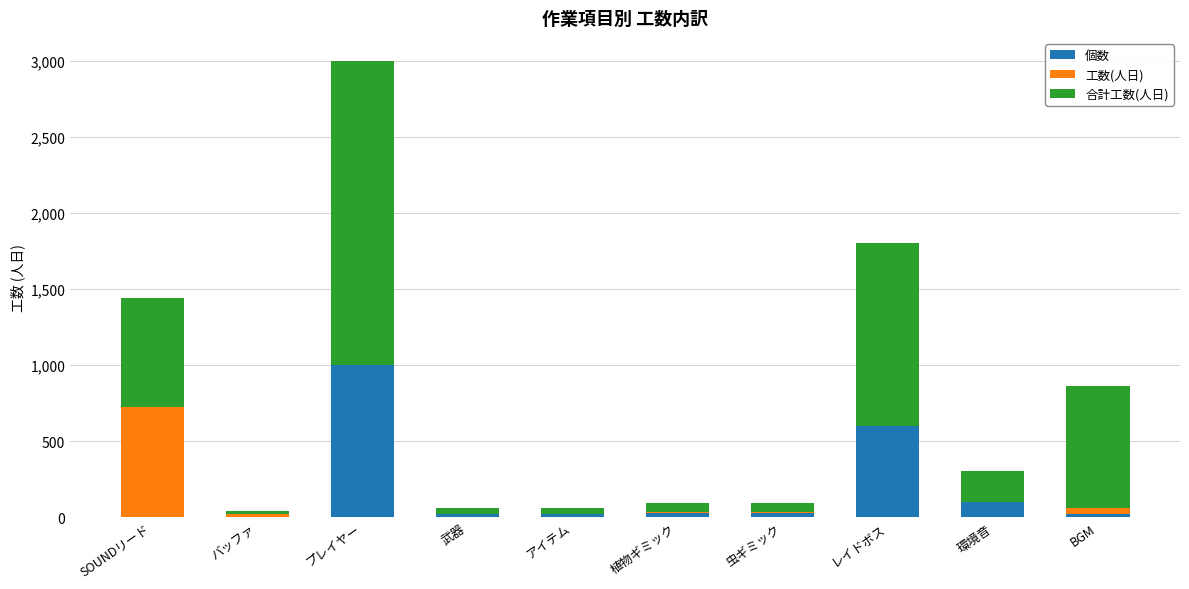

What are all the series names shown in the legend?

個数, 工数(人日), 合計工数(人日)